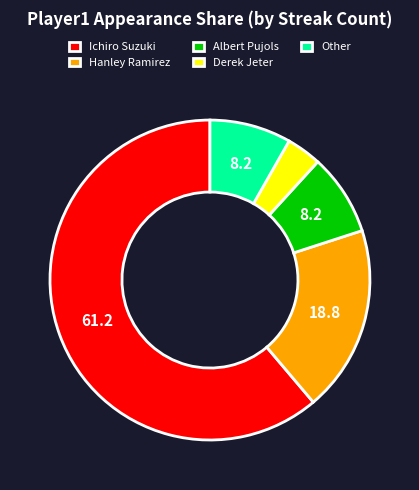

Which slice is the largest?

Ichiro Suzuki